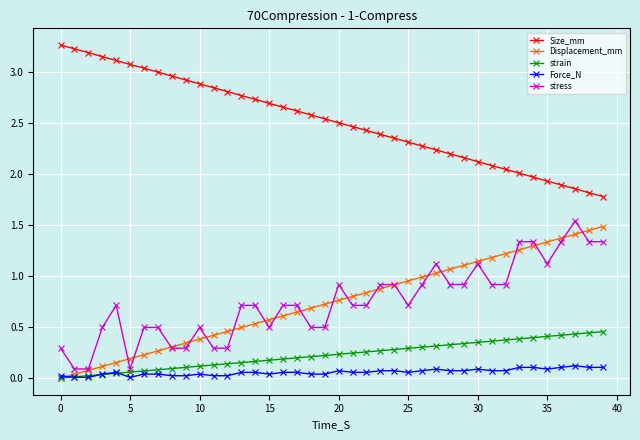

True or false: Force_N and Size_mm cross at least once.

False